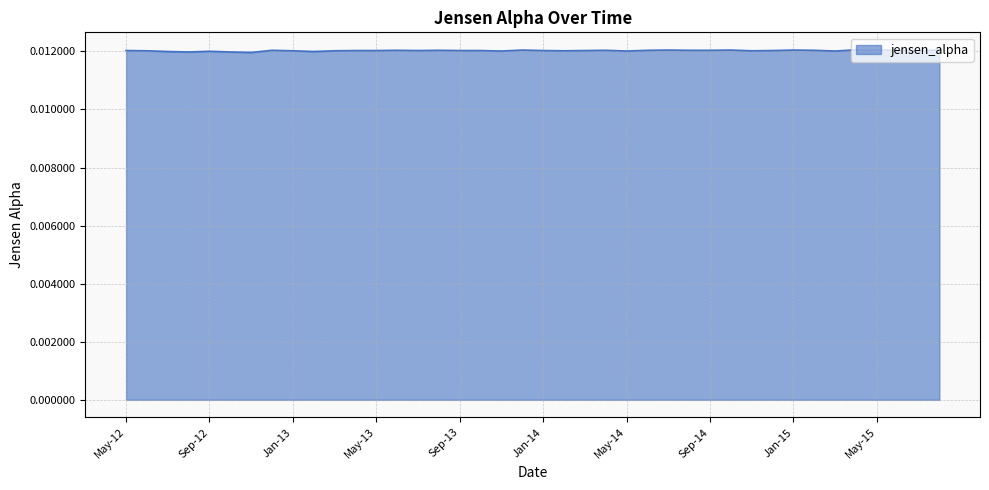

Where is the first local maximum?

Sep-12